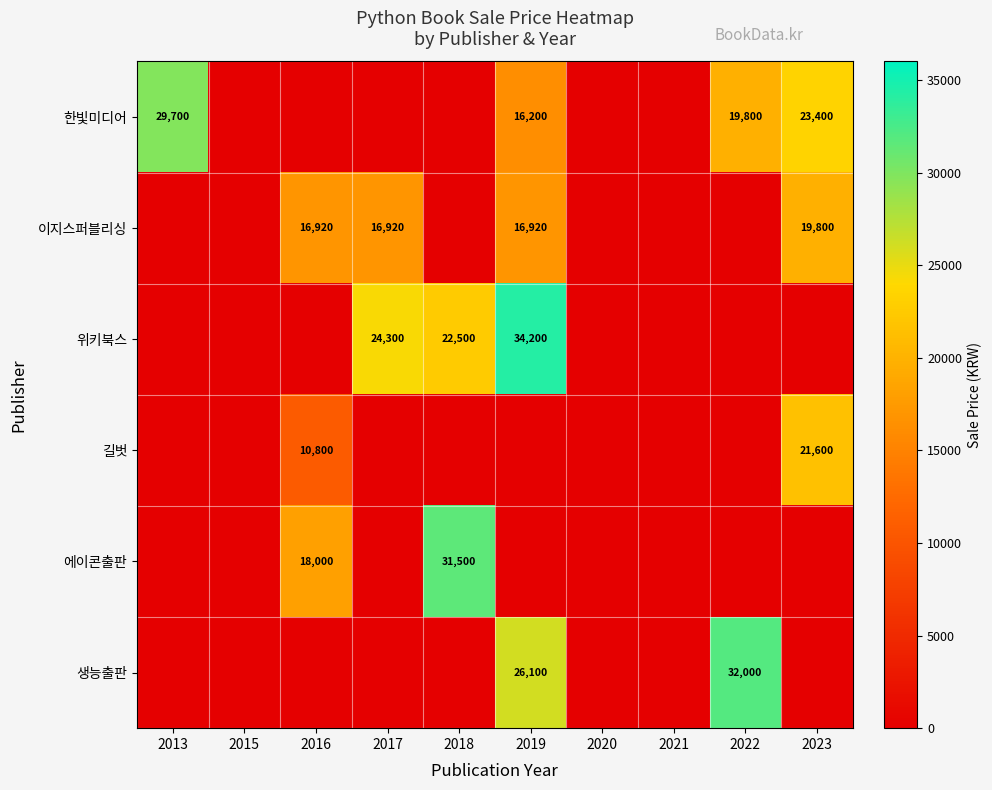

At which label is 생능출판 closest to 16000?

2019